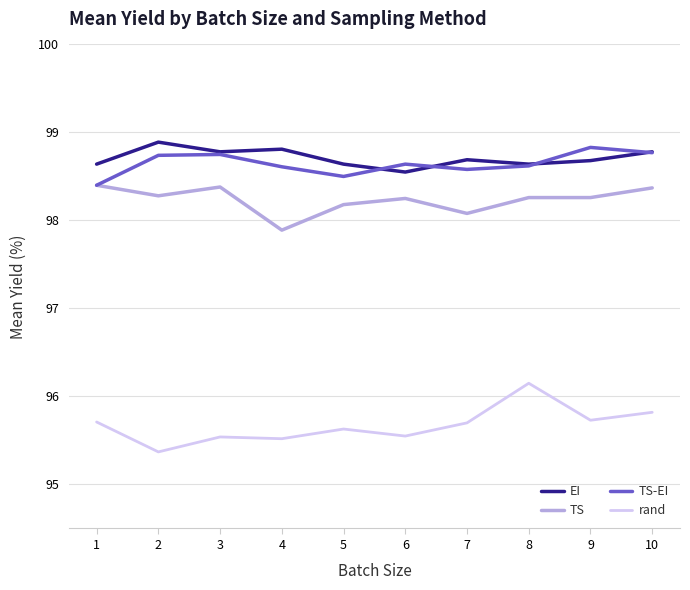

Which category has the highest value in the rand series?

8